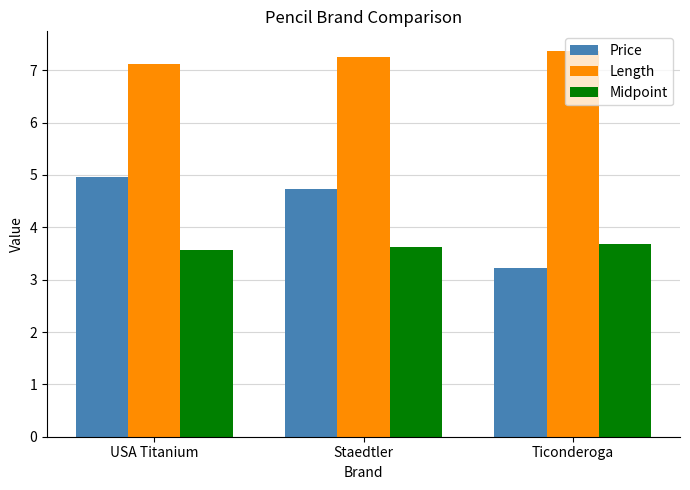

Are the bars horizontal?

No